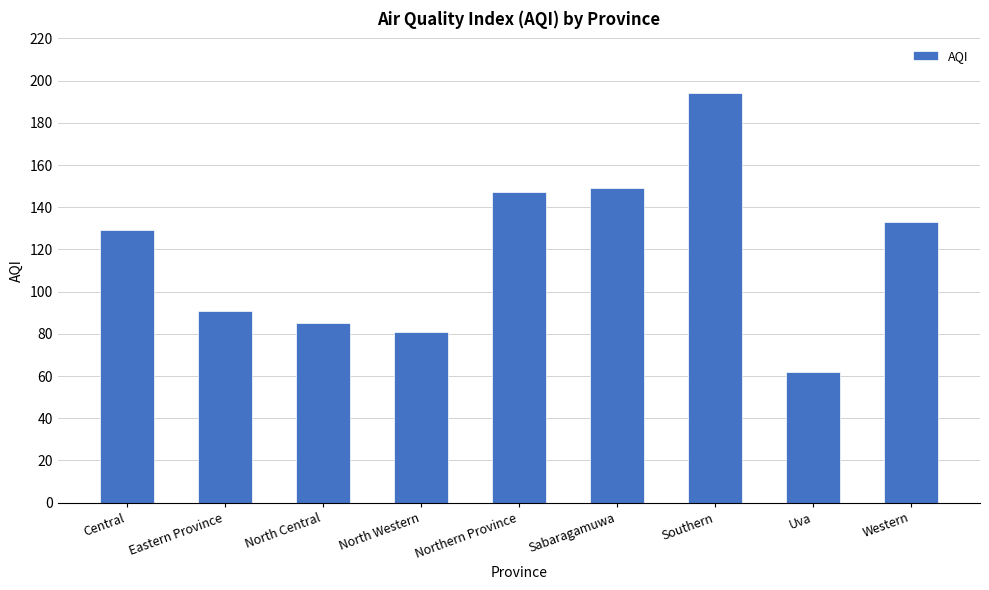

Rank the categories by value from lowest to highest.

Uva, North Western, North Central, Eastern Province, Central, Western, Northern Province, Sabaragamuwa, Southern